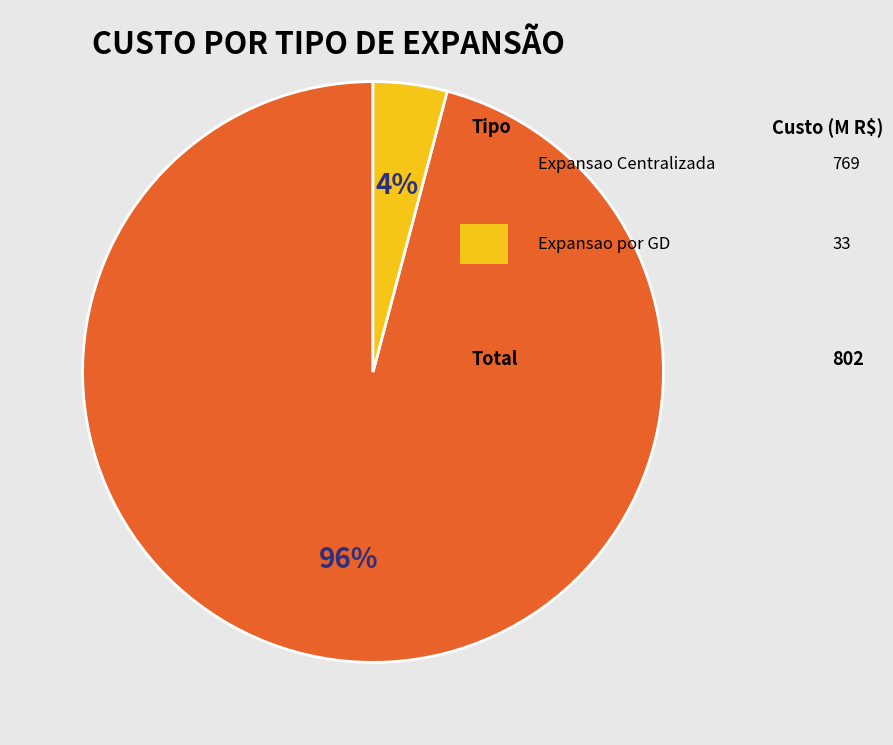

To the nearest percent, what is the difference between the largest and smallest slice percentages?

92%